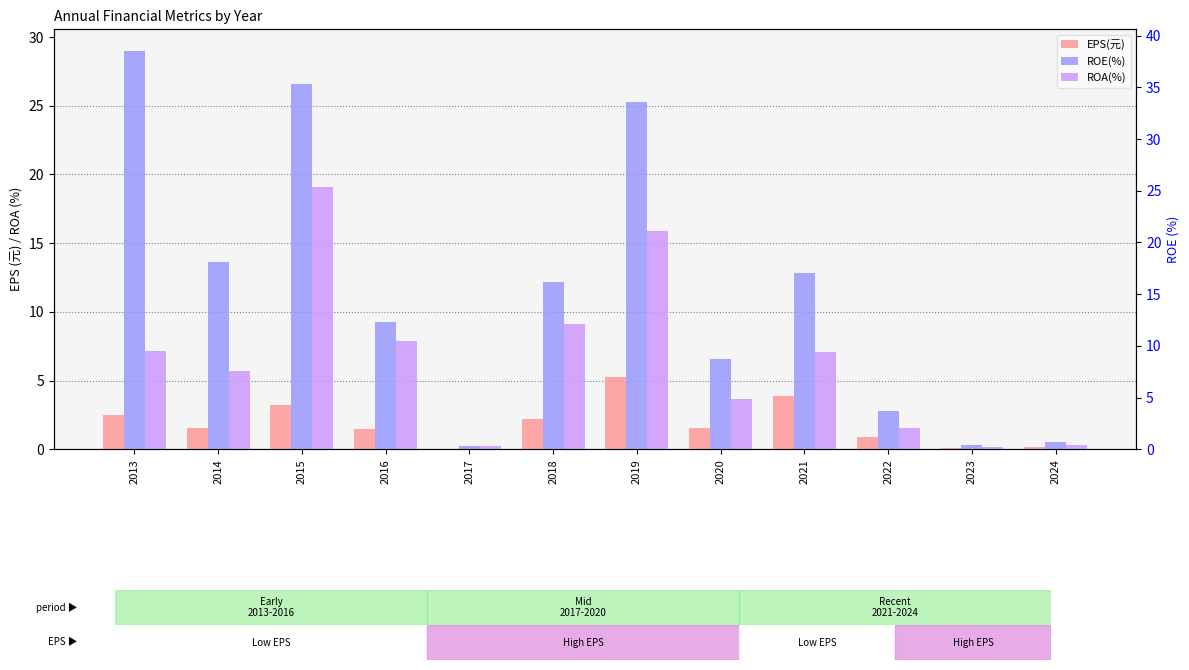

How many data points in ROA(%) are above 7?

6